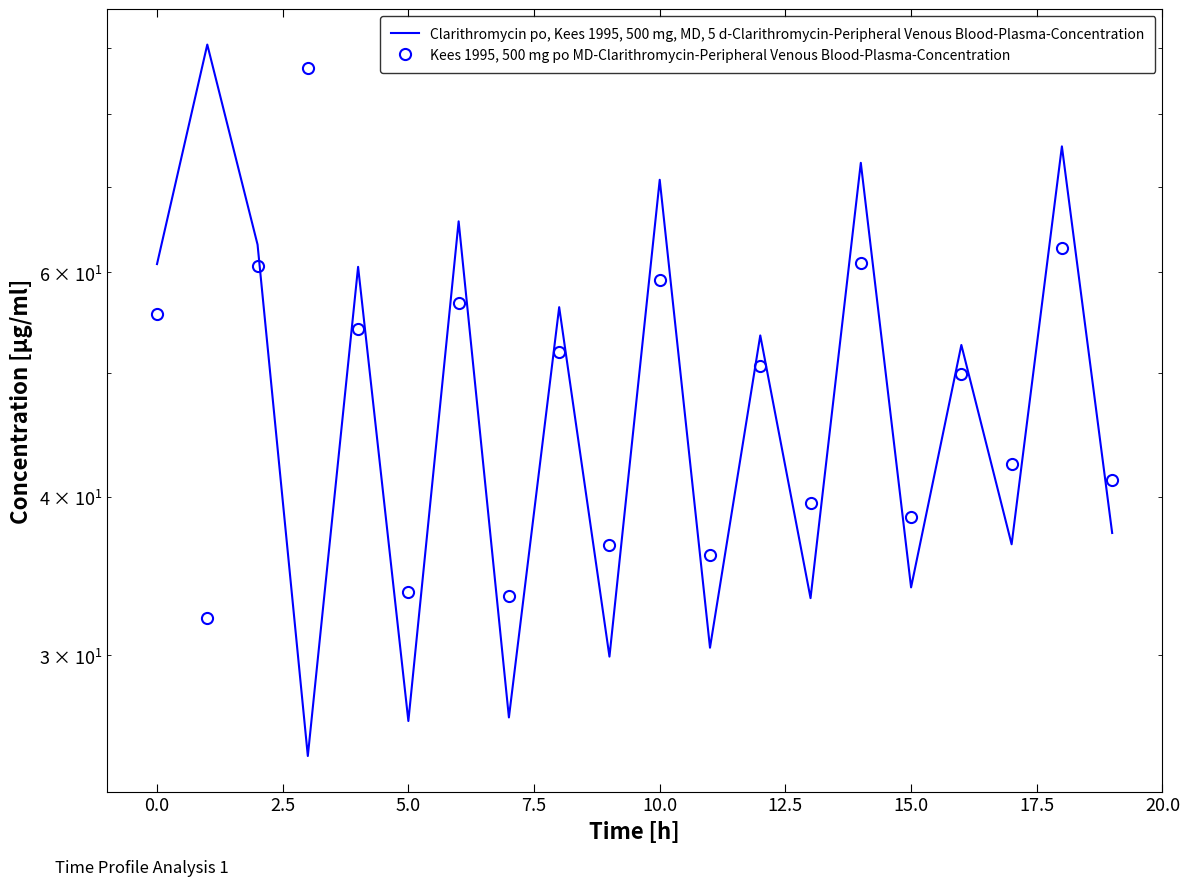

True or false: Clarithromycin po, Kees 1995, 500 mg, MD, 5 d-Clarithromycin-Peripheral Venous Blood-Plasma-Concentration and Kees 1995, 500 mg po MD-Clarithromycin-Peripheral Venous Blood-Plasma-Concentration intersect in this chart.

True